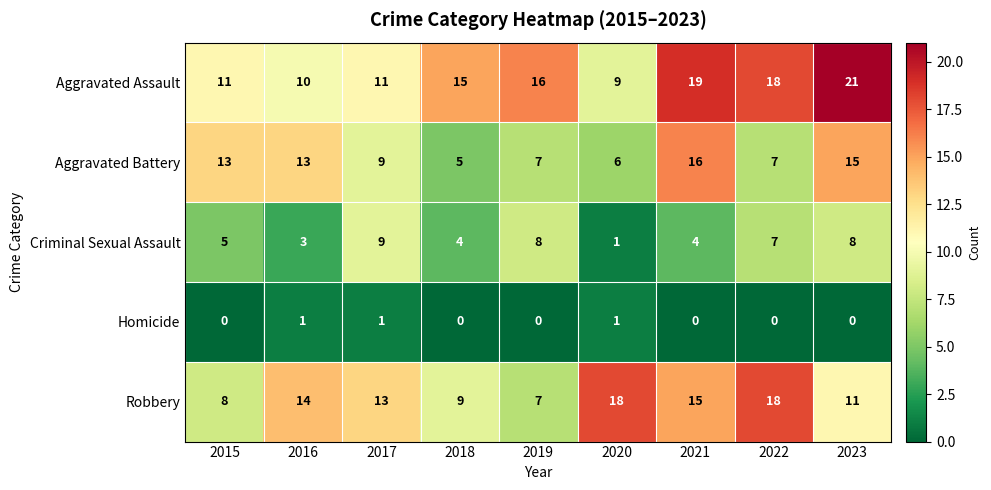

List the series in order of their peak value, lowest first.

Homicide, Criminal Sexual Assault, Aggravated Battery, Robbery, Aggravated Assault